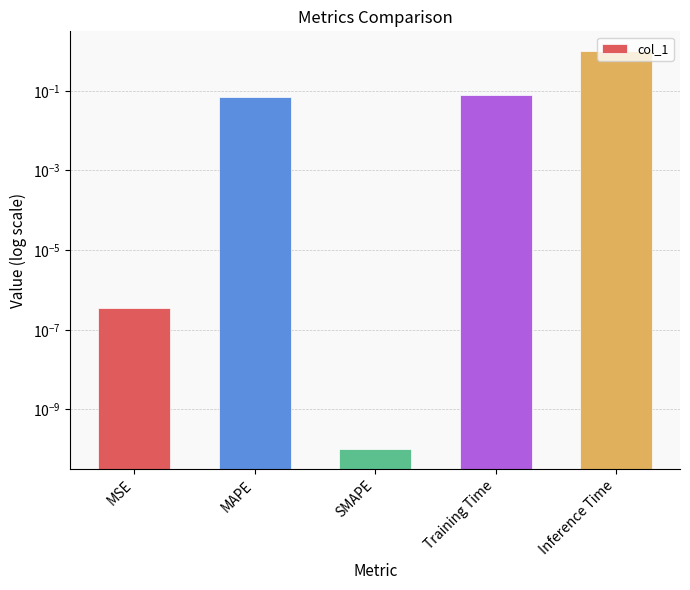

What position from the left is MSE?

1